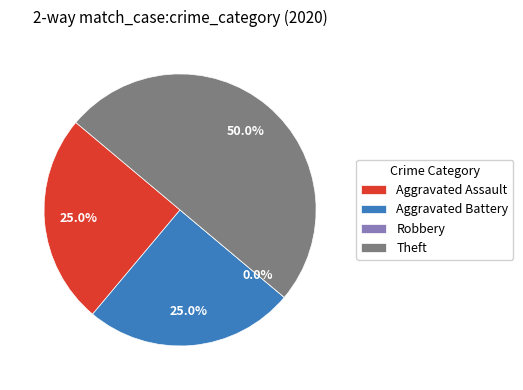

Combined, do Aggravated Assault and Theft account for over 50%?

Yes